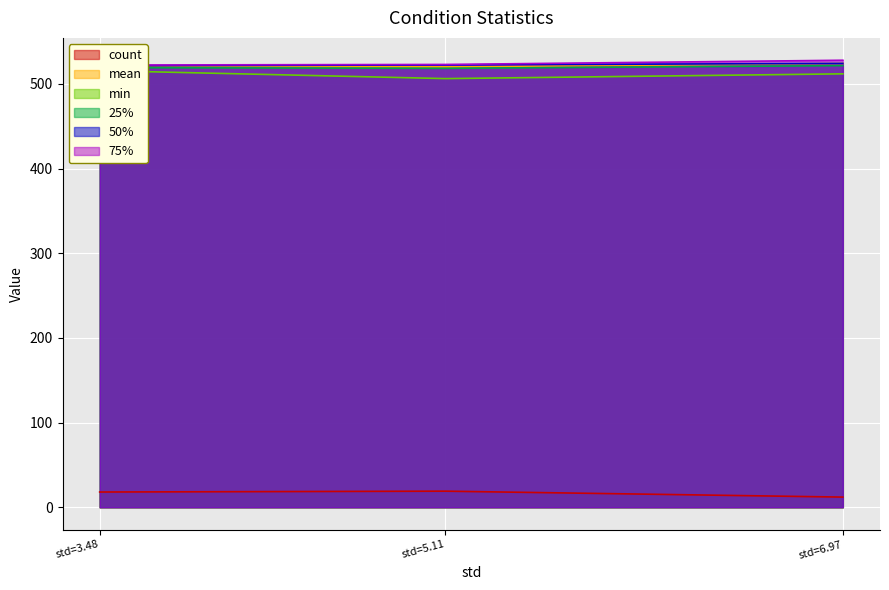

What is the average value of the 25% series?

519.6